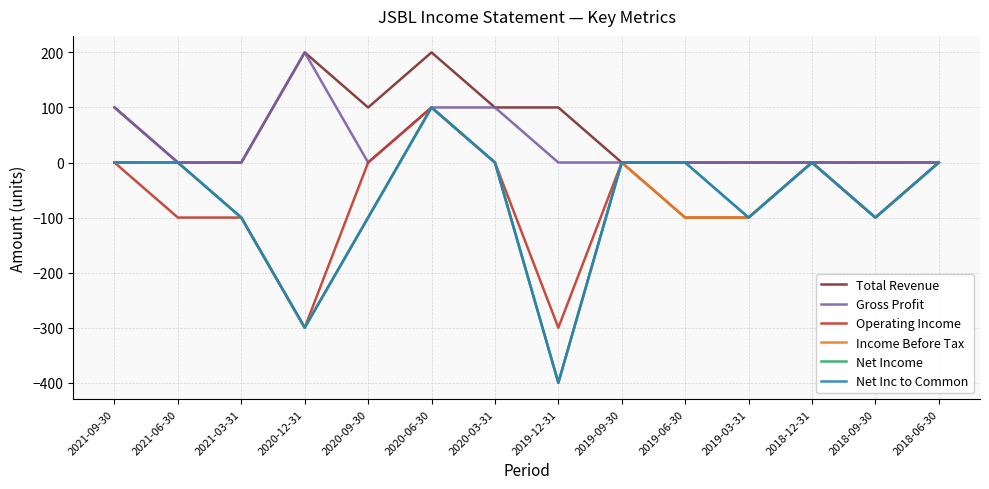

What is the lowest value of the Net Inc to Common series?

-400